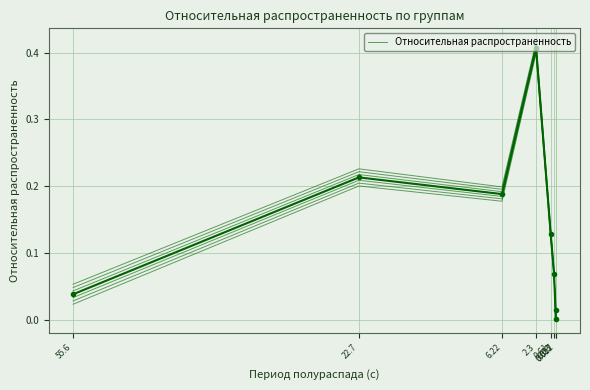

What is the average value?

0.1